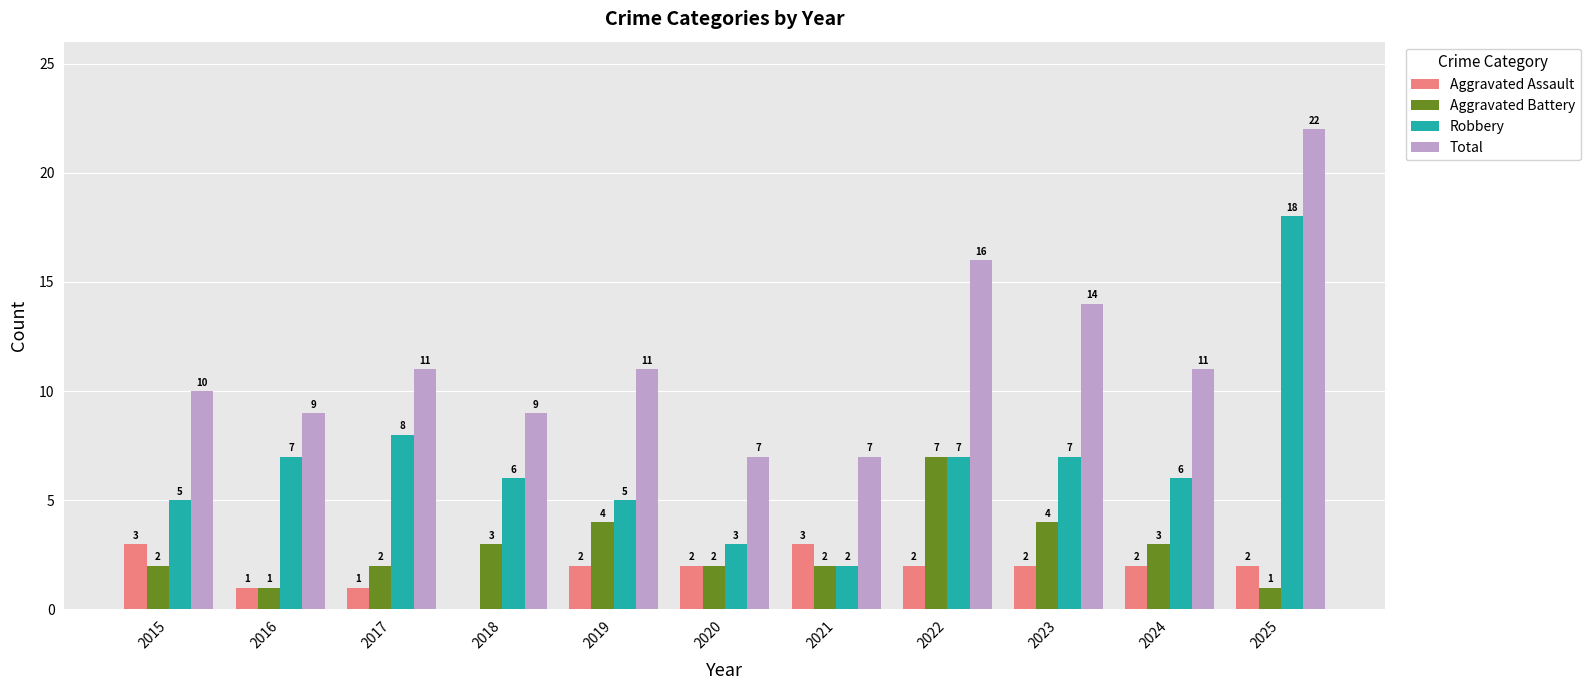

At which category does the chart reach its peak across all series?

2025